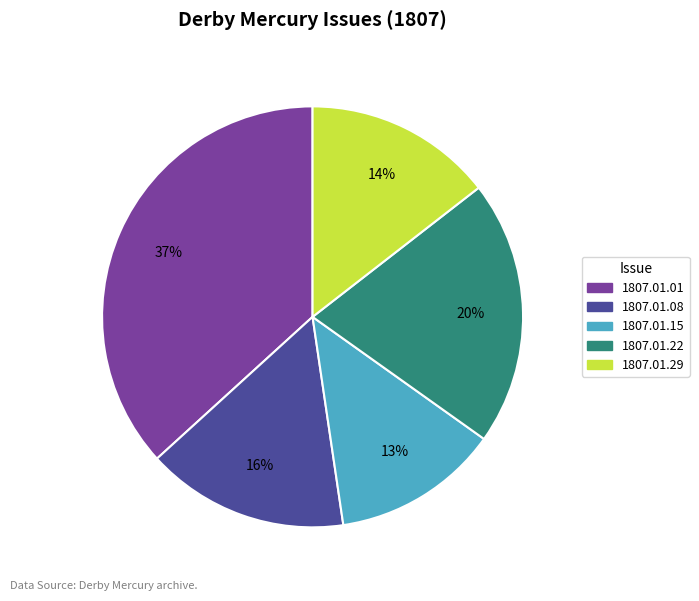

Does any single category account for the majority?

No